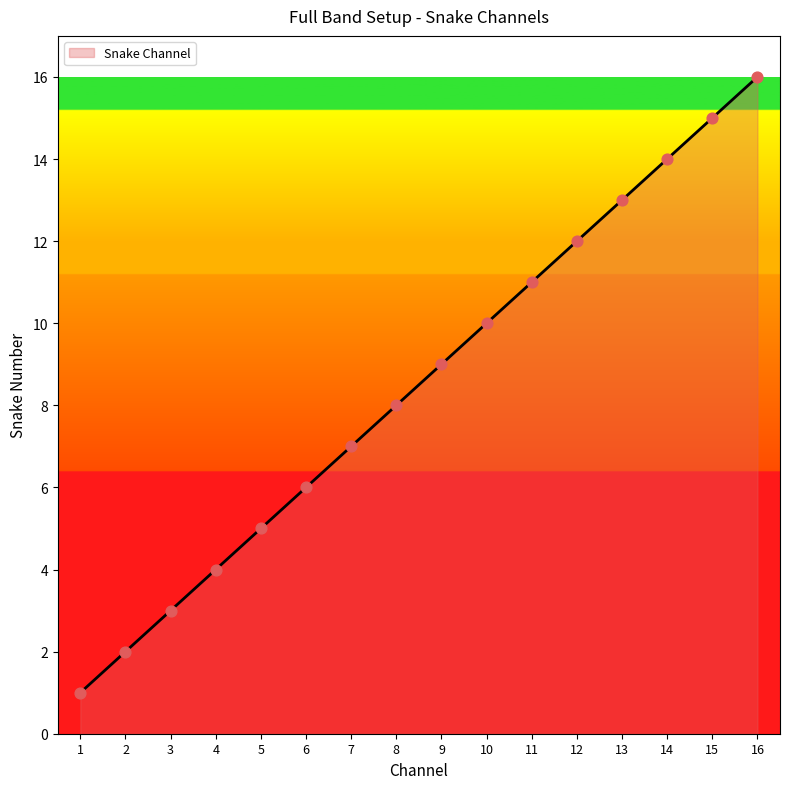

What is the ratio of the value at 16 to the value at 14?

1.1